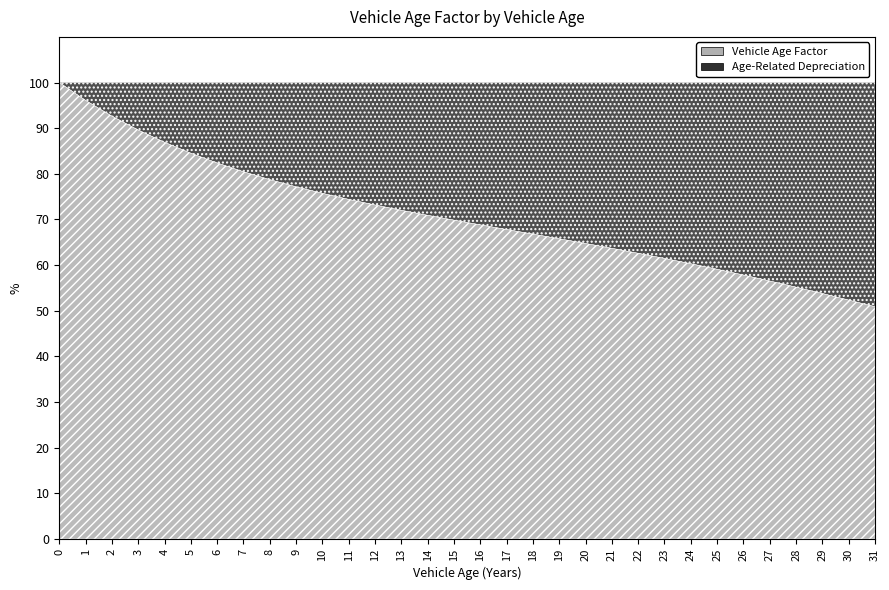

Count the number of categories in the chart.

32